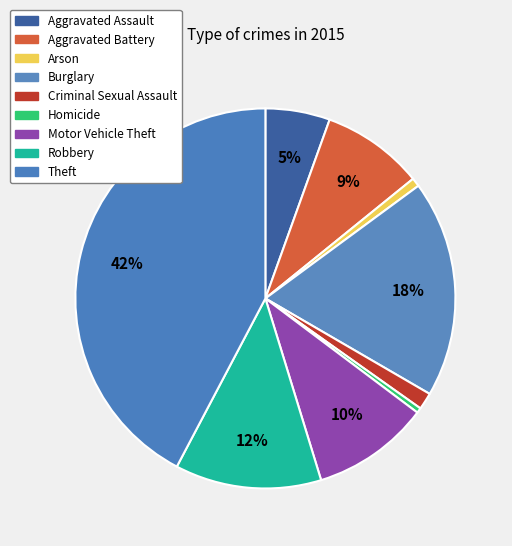

What portion of the pie excludes Aggravated Assault?

94.5%